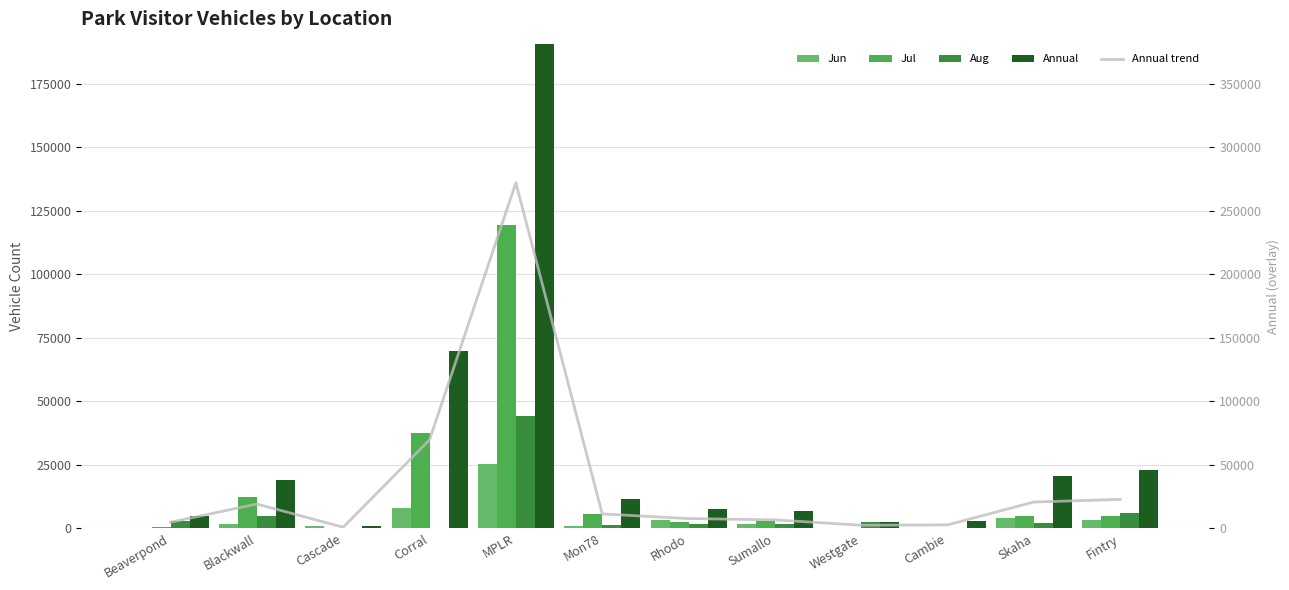

Are the bars horizontal?

No